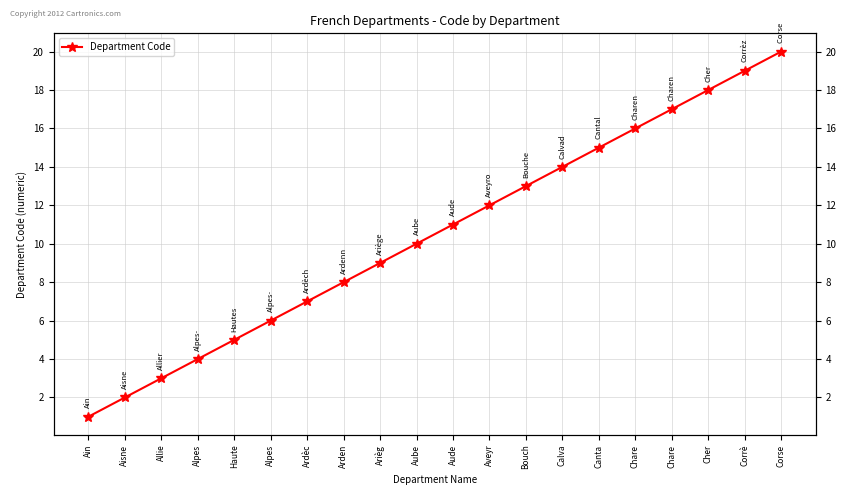

Is it true that the value at Canta is 15?

True